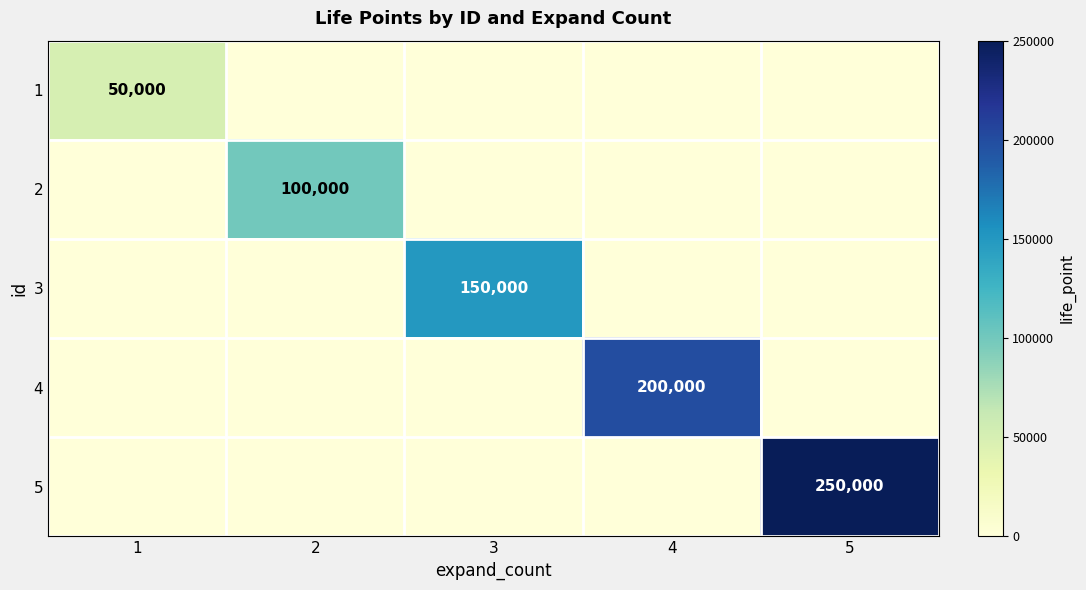

What is the total value across all series at 5?

250000